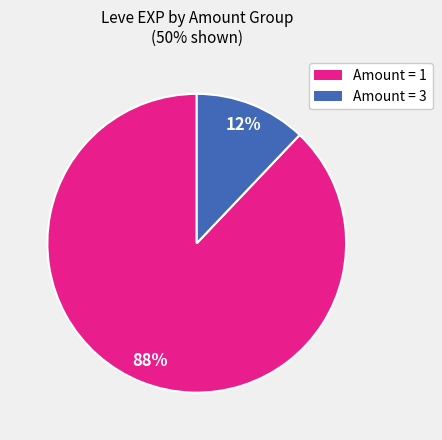

To the nearest percent, what is the difference between the largest and smallest slice percentages?

76%